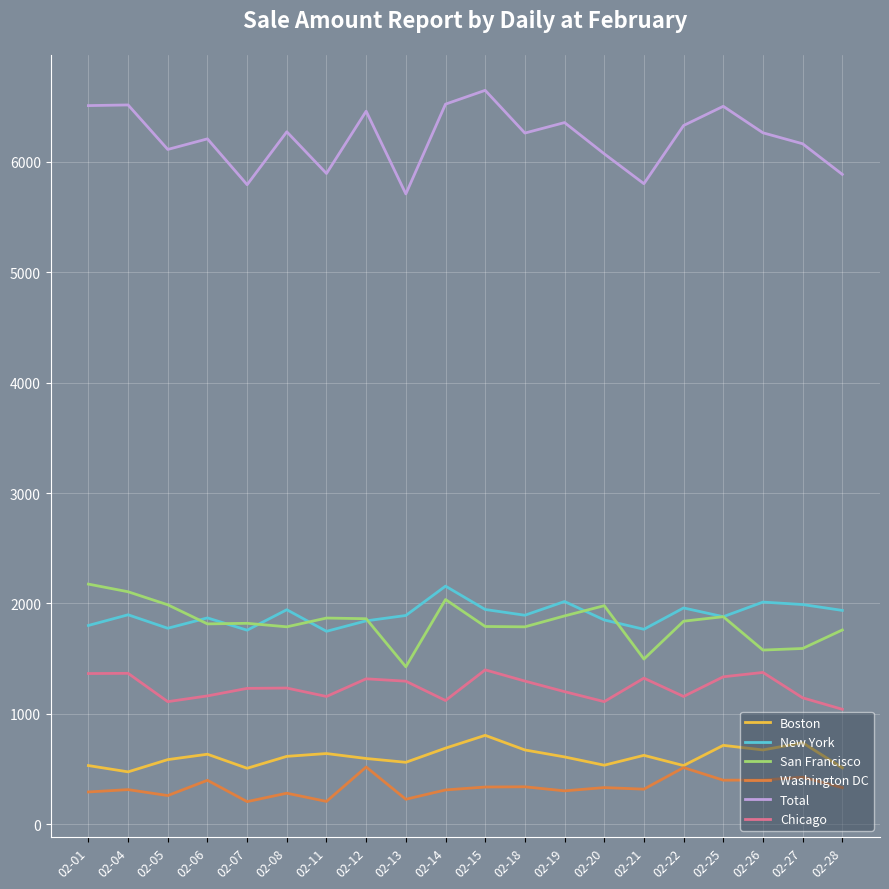

Is the value of Chicago at 02-22 greater than the value of Washington DC at 02-21?

Yes